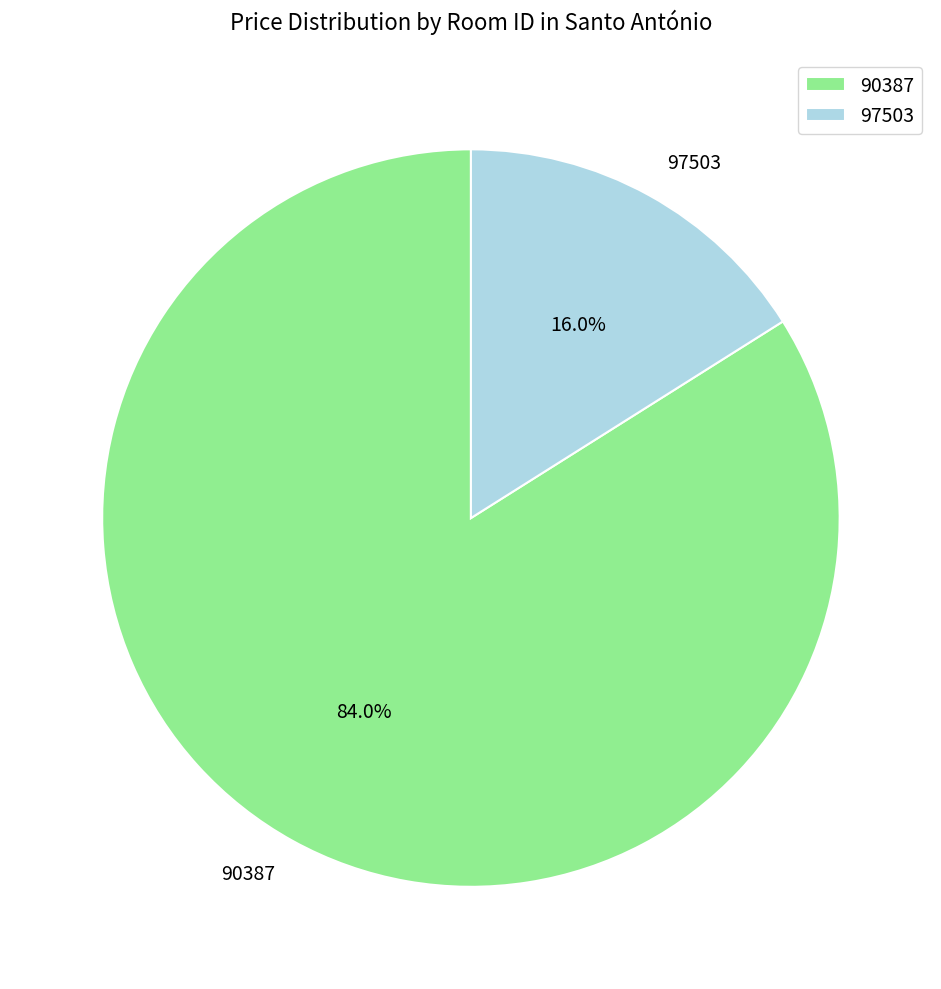

The 97503 slice represents 16% of the pie. True or false?

True